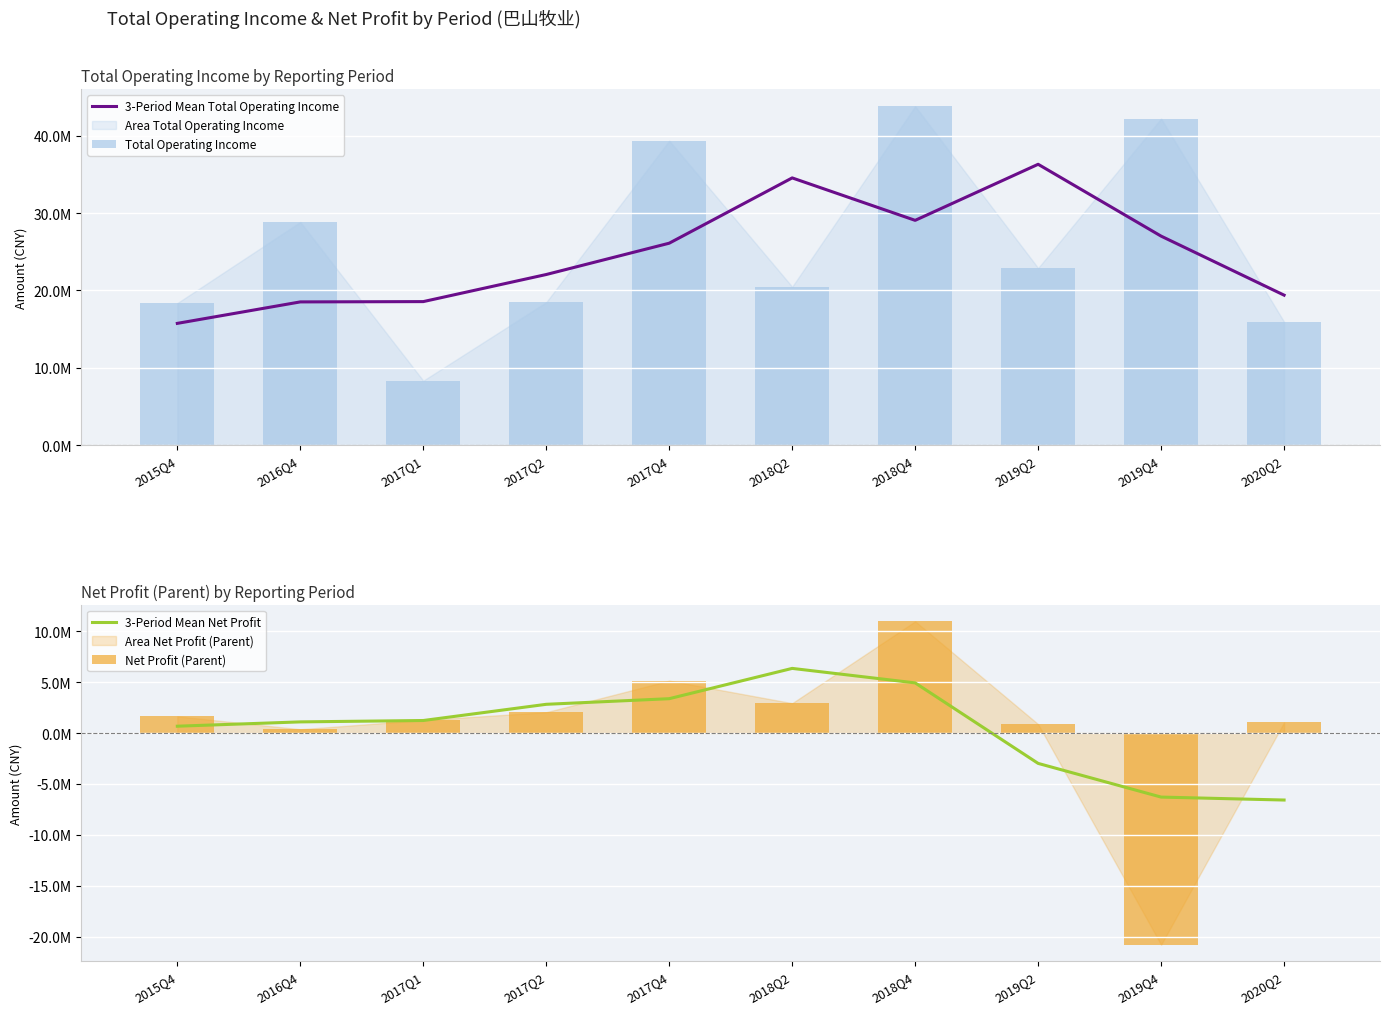

Reading right to left, transcribe all the data shown in this chart.

3-Period Mean Total Operating Income: 2020Q2=19391322.6	2019Q4=27024859.1	2019Q2=36316202.7	2018Q4=29065598.3	2018Q2=34555075.8	2017Q4=26109958.1	2017Q2=22060743.7	2017Q1=18556152.4	2016Q4=18517751.5	2015Q4=15740714.7
Total Operating Income: 2020Q2=15943400.7	2019Q4=42230567.1	2019Q2=22900609.4	2018Q4=43817431.7	2018Q2=20478753.7	2017Q4=39369041.9	2017Q2=18482078.7	2017Q1=8331110.5	2016Q4=28855267.9	2015Q4=18366876.1
3-Period Mean Net Profit: 2020Q2=-6577386.5	2019Q4=-6287909.1	2019Q2=-2982961.6	2018Q4=4917006.2	2018Q2=6339471.9	2017Q4=3367240.2	2017Q2=2815484.2	2017Q1=1226077.3	2016Q4=1090828.8	2015Q4=667542.7
Net Profit (Parent): 2020Q2=1042617.7	2019Q4=-20774777.2	2019Q2=868432.3	2018Q4=10957460.2	2018Q2=2925126.2	2017Q4=5135829.2	2017Q2=2040765.1	2017Q1=1269858.2	2016Q4=367608.7	2015Q4=1635019.3